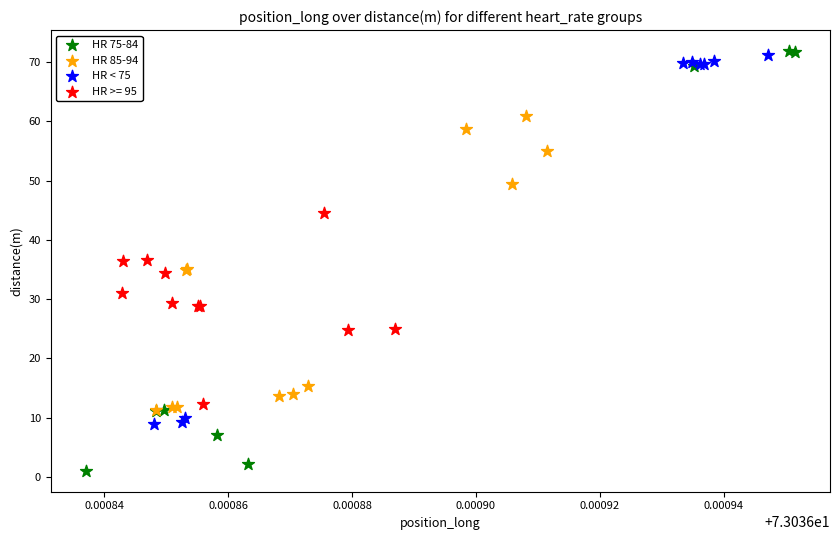

What are all the series names shown in the legend?

HR 75-84, HR 85-94, HR < 75, HR >= 95